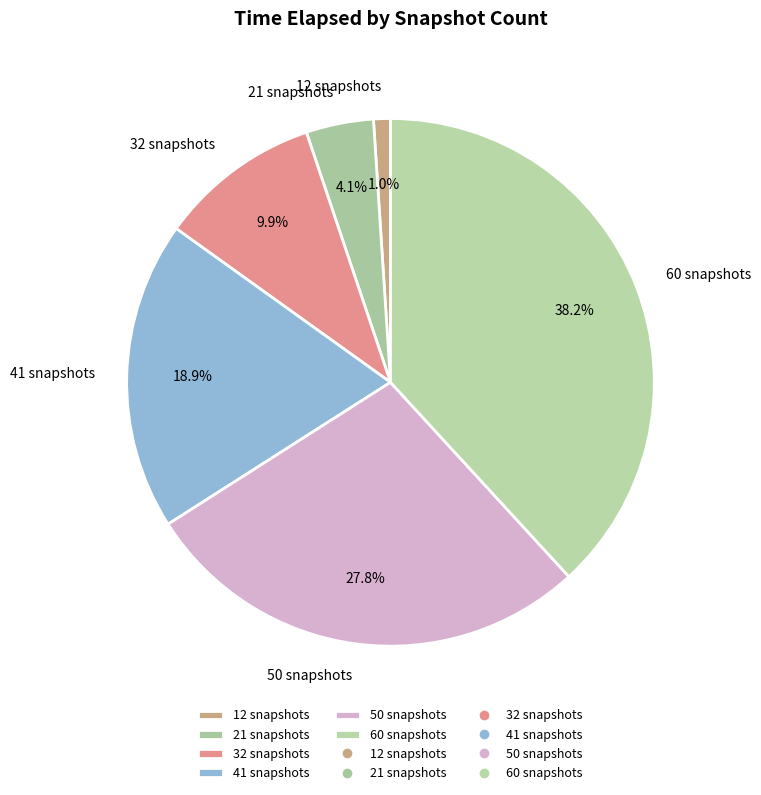

Is 32 snapshots the majority of the pie?

No